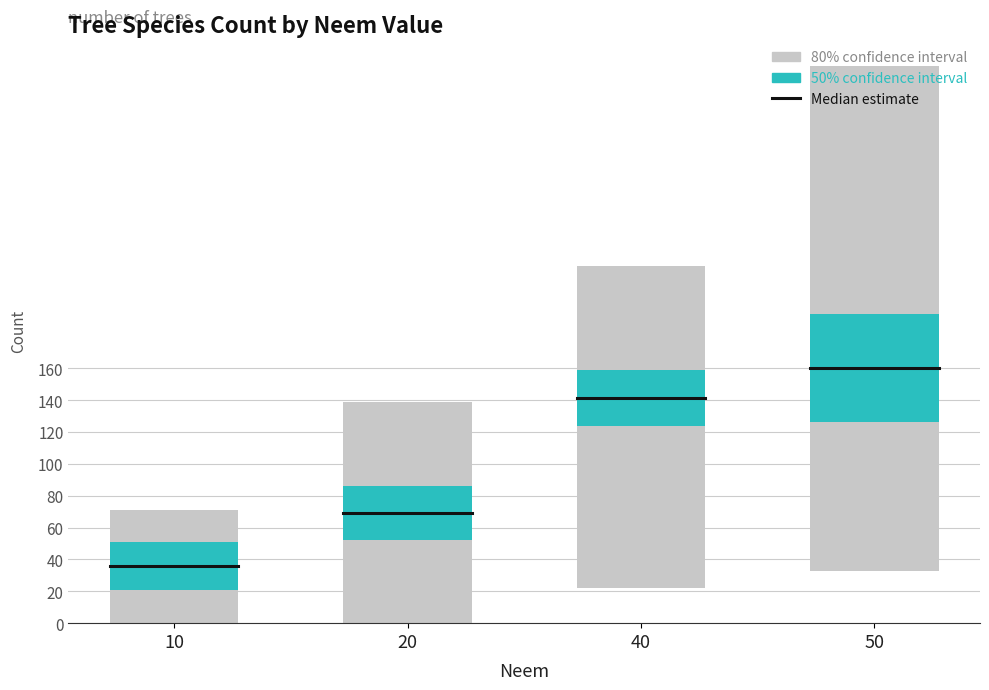

Between 20 and 10, which is larger?

20